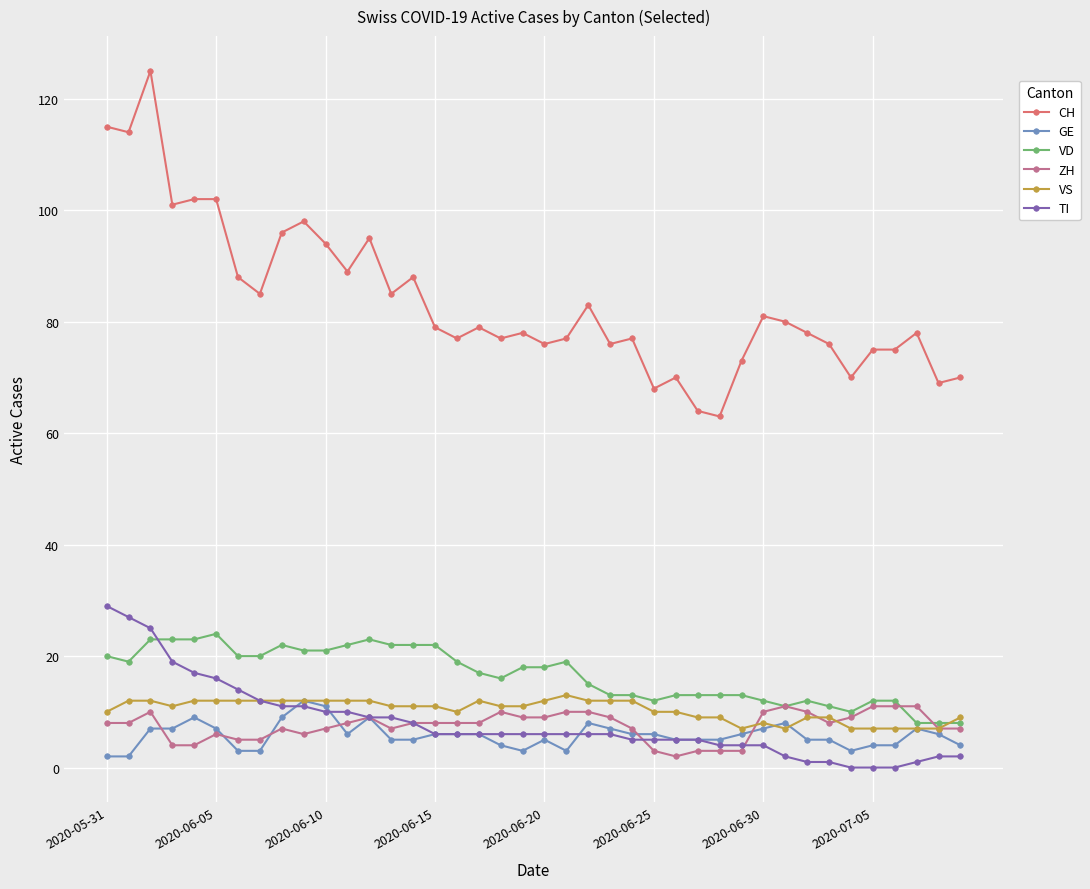

At how many categories does at least one series exceed 108?

3